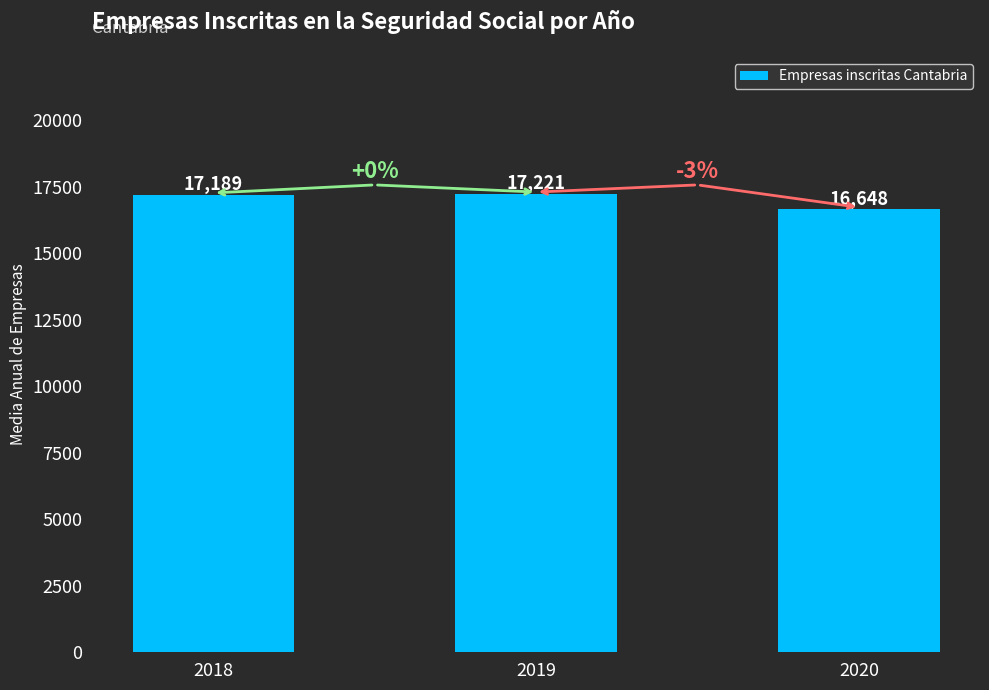

Reading left to right, transcribe all the data shown in this chart.

2018=17189	2019=17221	2020=16648